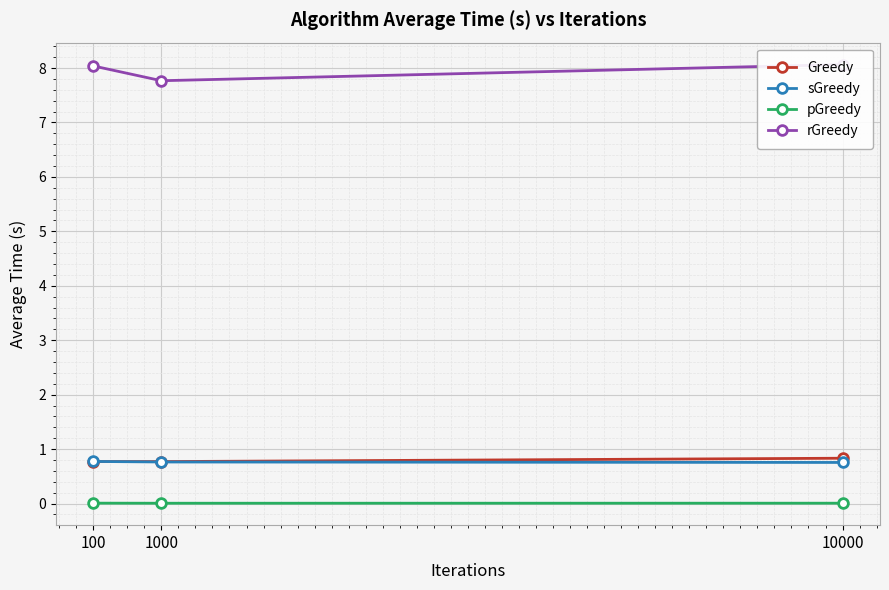

Is it true that sGreedy equals 1.2 at 1000?

False